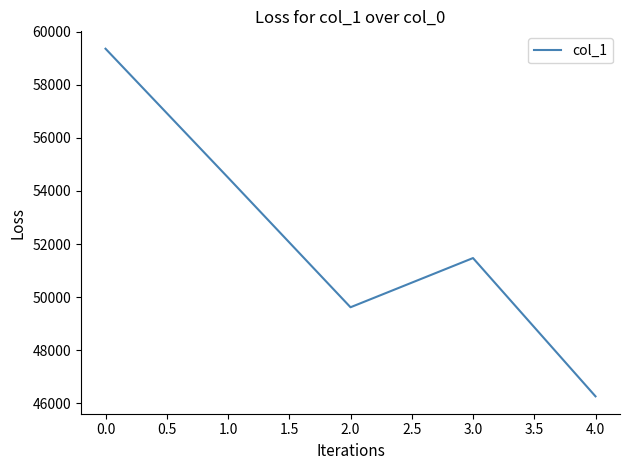

What is the change in value from 0.0 to 1.0?

-4855